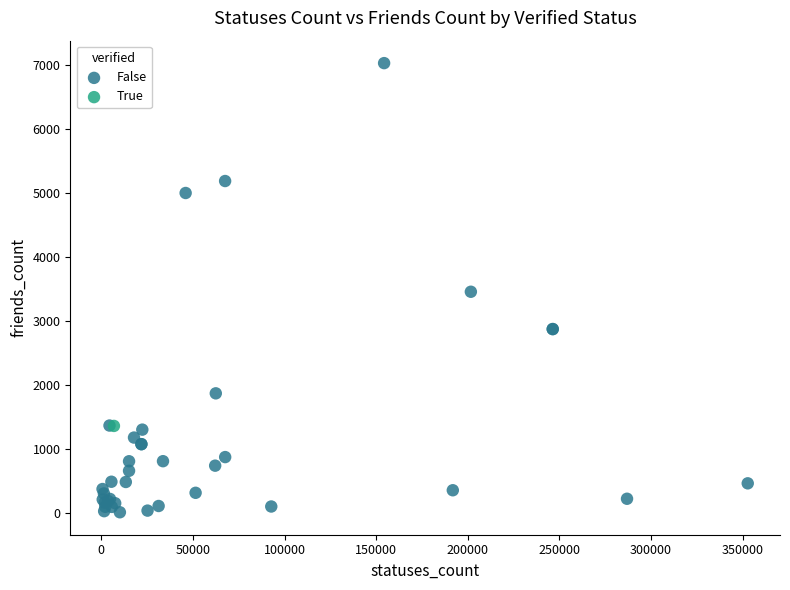

What are all the series names shown in the legend?

False, True